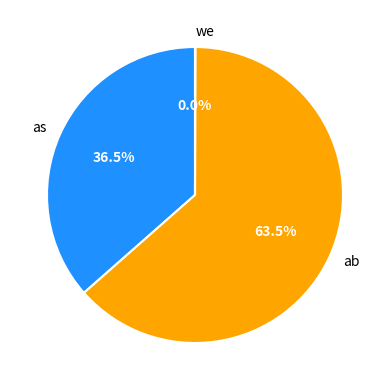

Which slice is the largest?

ab